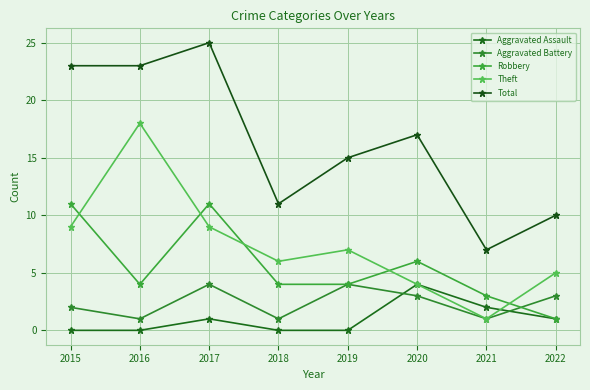

Reading left to right, extract all data points from this chart.

Aggravated Assault: 0	0	1	0	0	4	2	1
Aggravated Battery: 2	1	4	1	4	3	1	3
Robbery: 11	4	11	4	4	6	3	1
Theft: 9	18	9	6	7	4	1	5
Total: 23	23	25	11	15	17	7	10